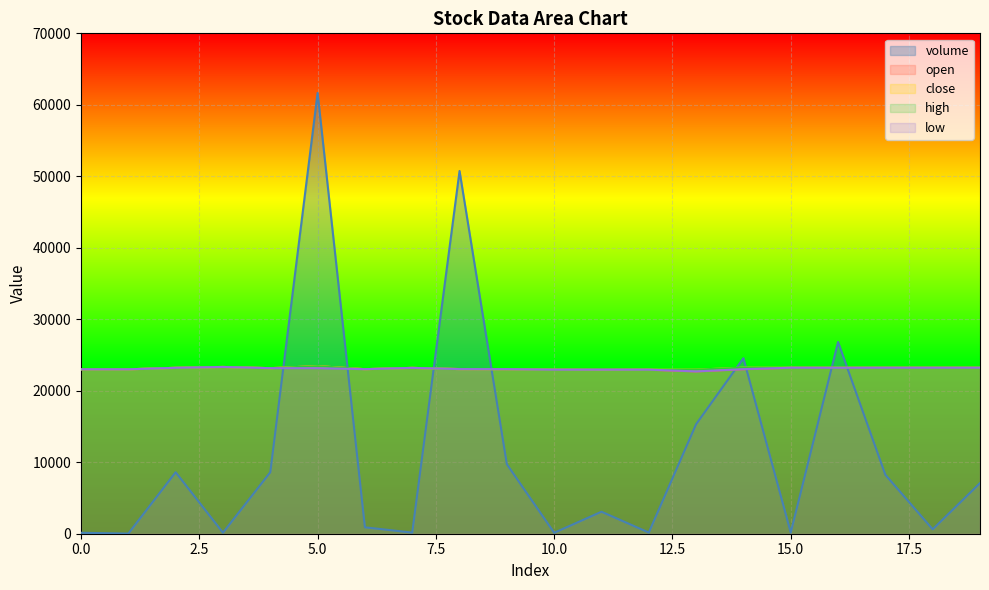

Which category has the highest value in the volume series?

5.0